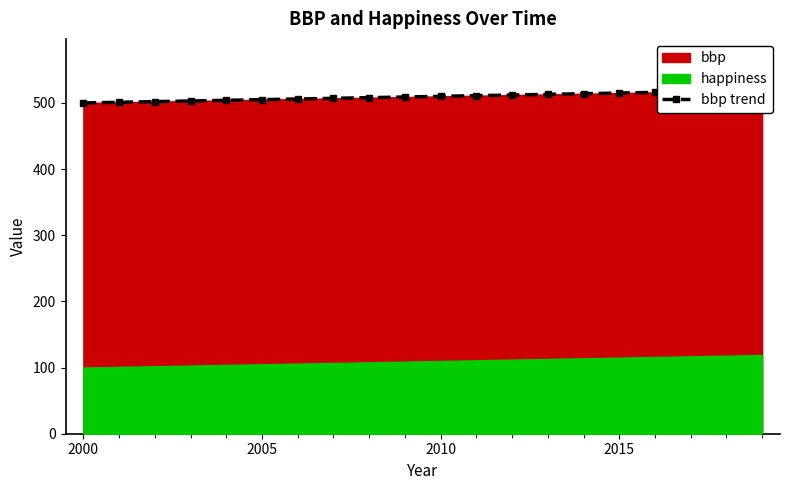

The value at 2000 is 238. True or false?

False